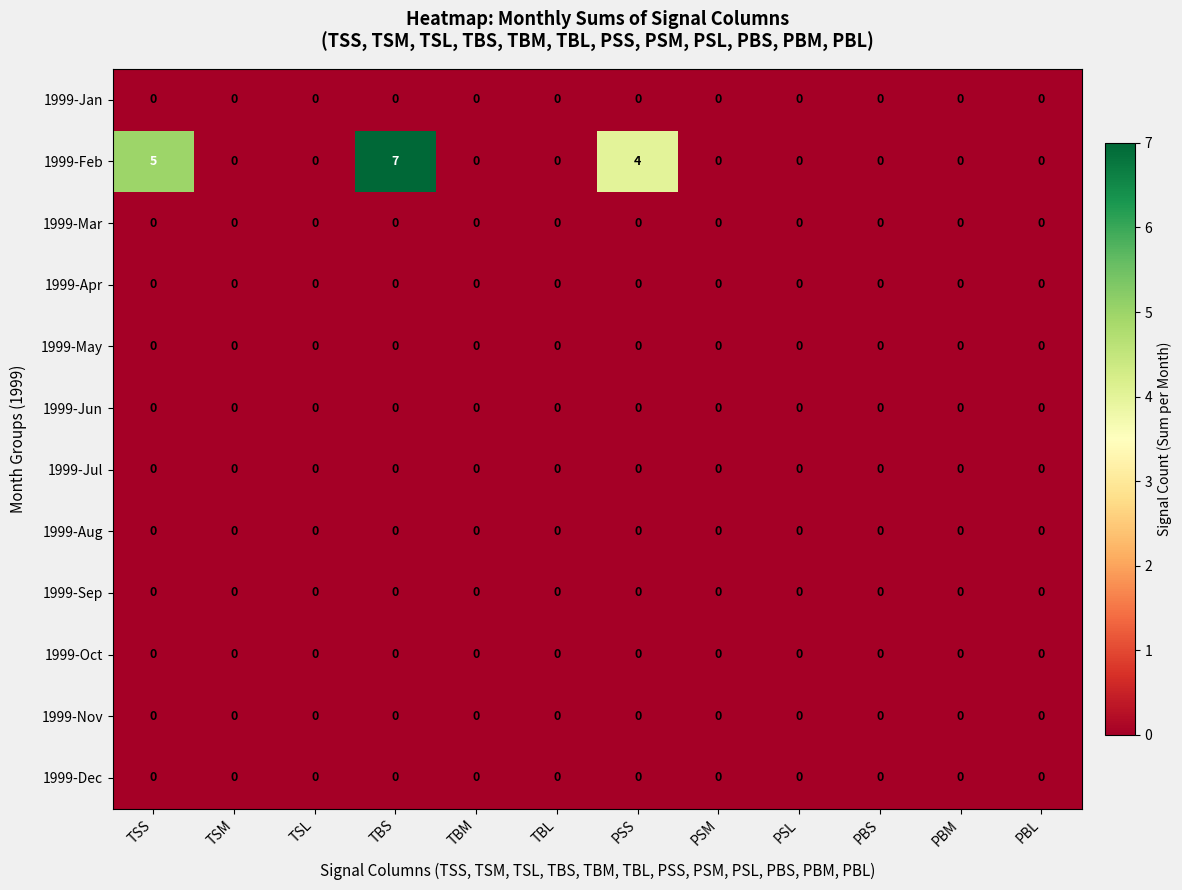

The value of 1999-Nov at PBL is 0. True or false?

True